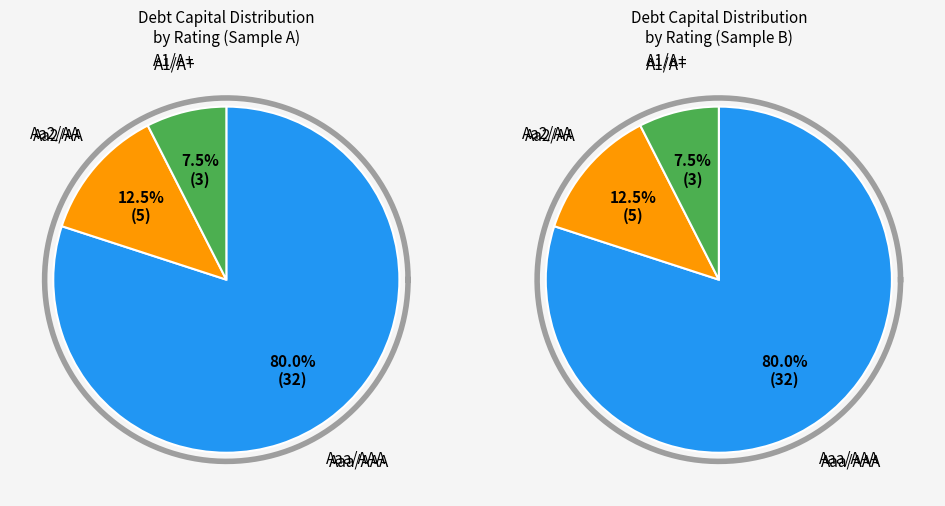

To the nearest percent, what percentage of the pie is A1/A+?

8%